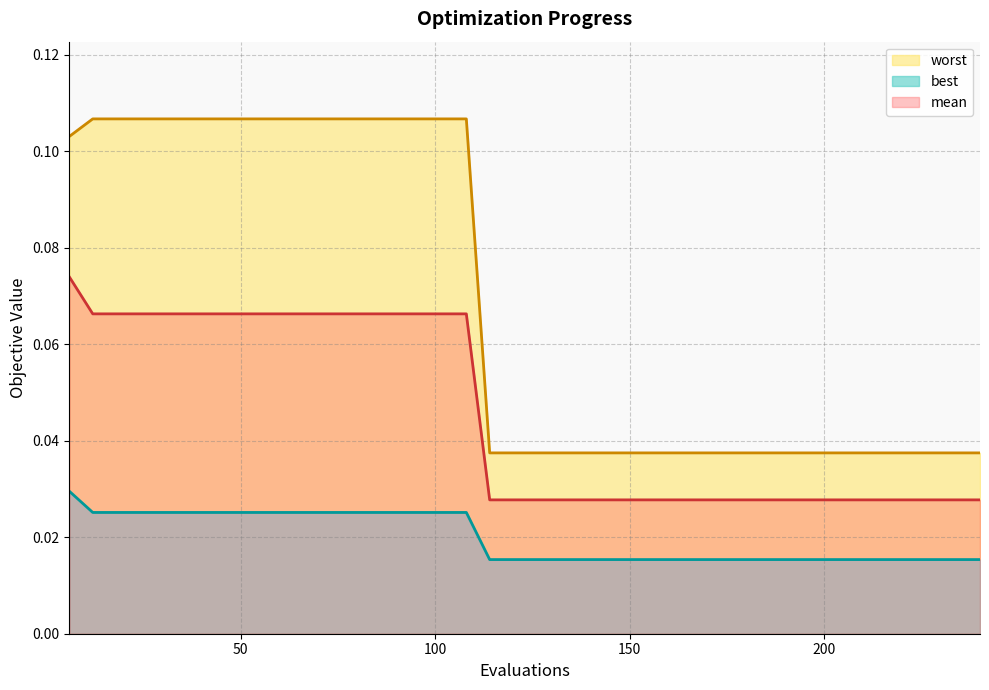

What is the average value of the worst series?

0.1